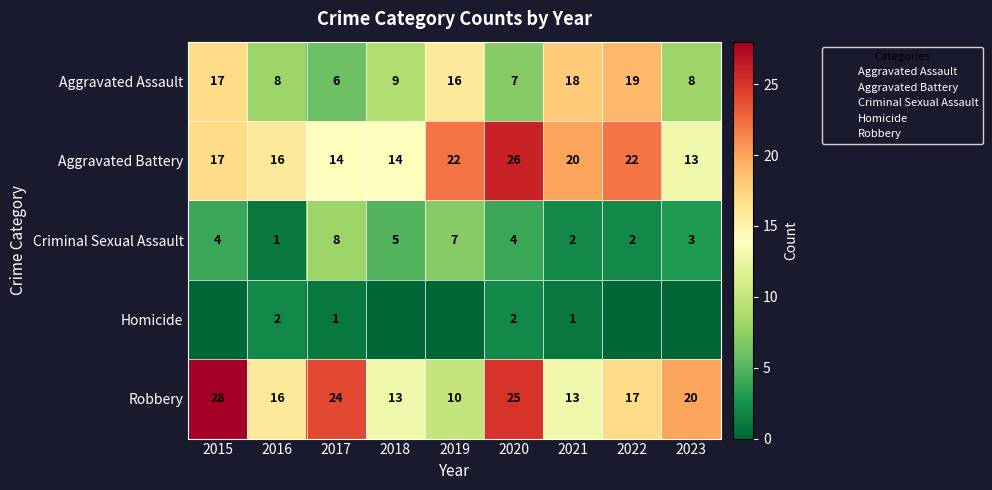

At how many categories does at least one series exceed 20?

5